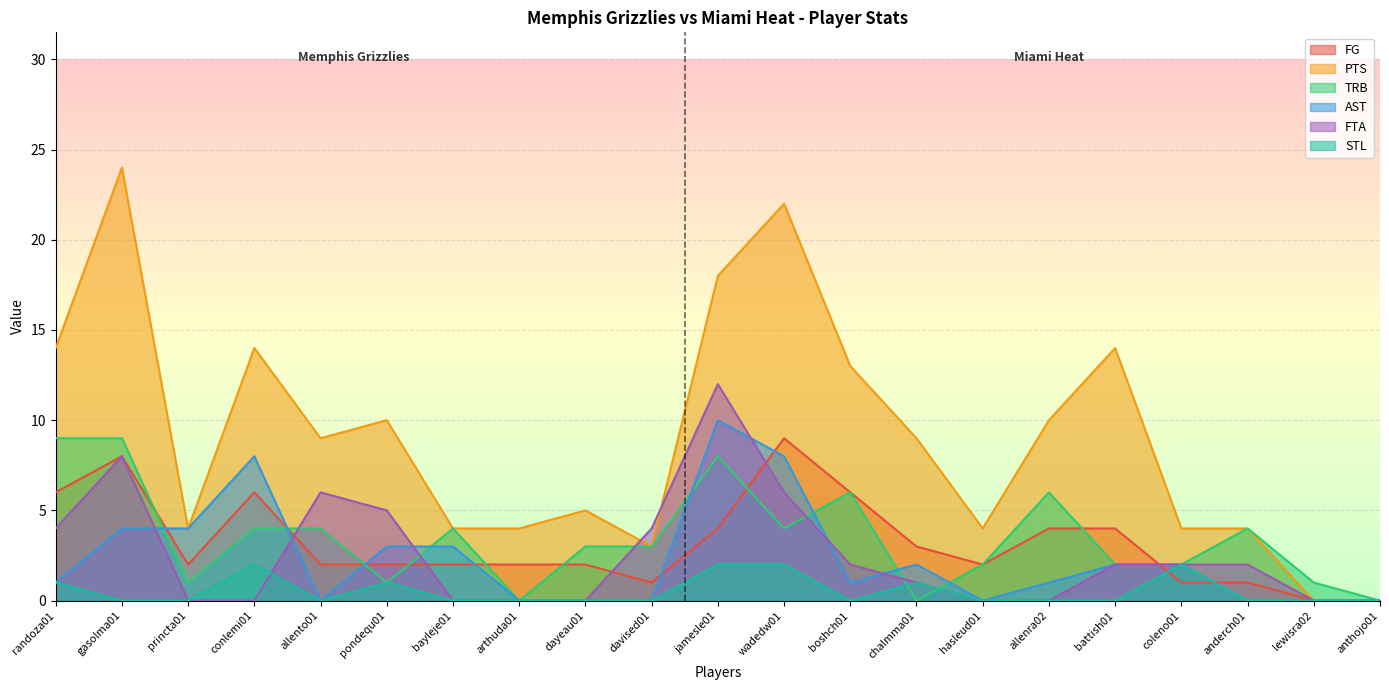

At wadedw01, list the series in order from smallest to largest.

STL, TRB, FTA, AST, FG, PTS